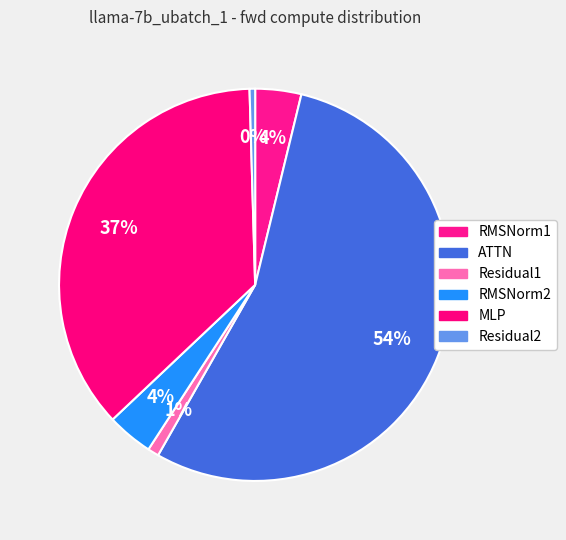

How many slices are in this pie chart?

6